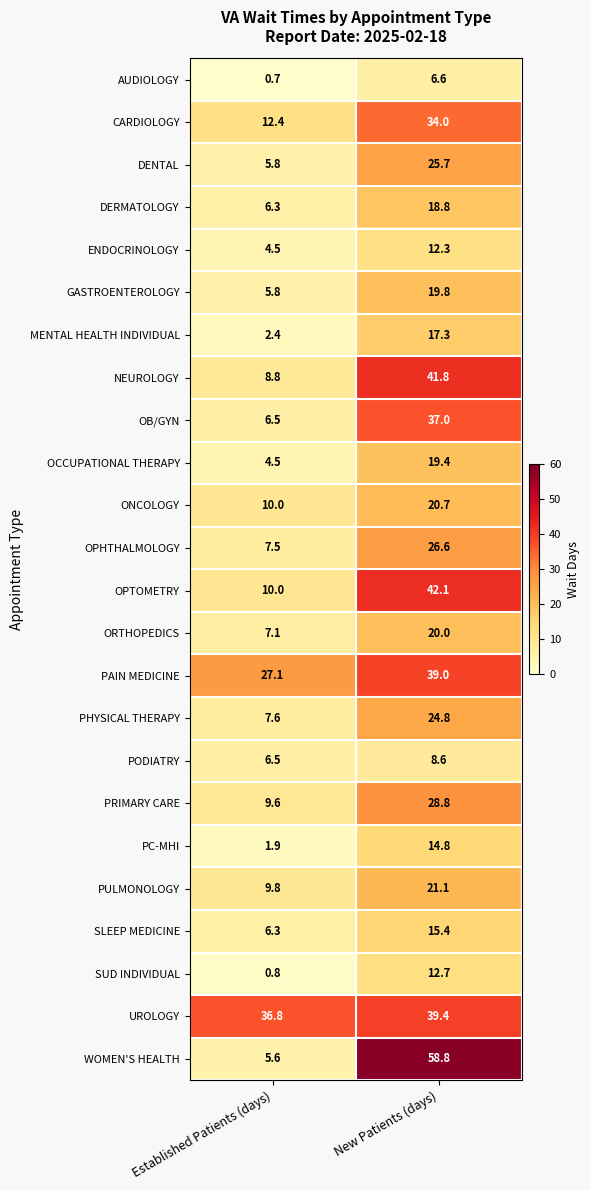

What is the average value of the ENDOCRINOLOGY series?

8.4